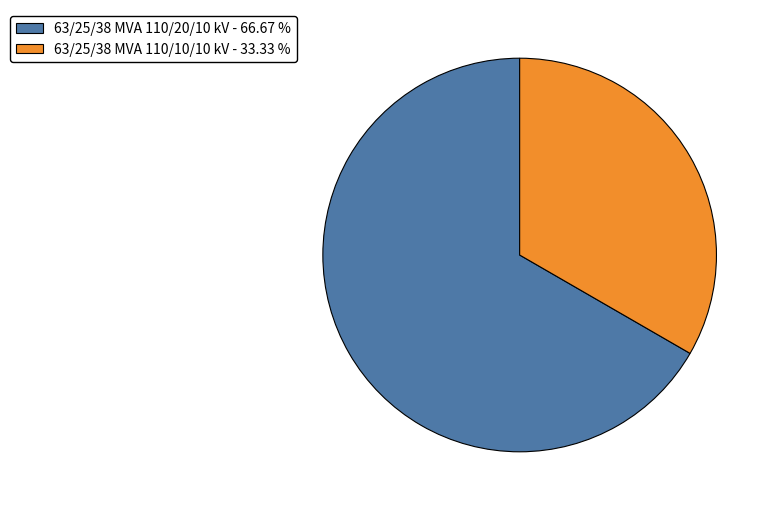

Between 63/25/38 MVA 110/10/10 kV and 63/25/38 MVA 110/20/10 kV, which is larger?

63/25/38 MVA 110/20/10 kV